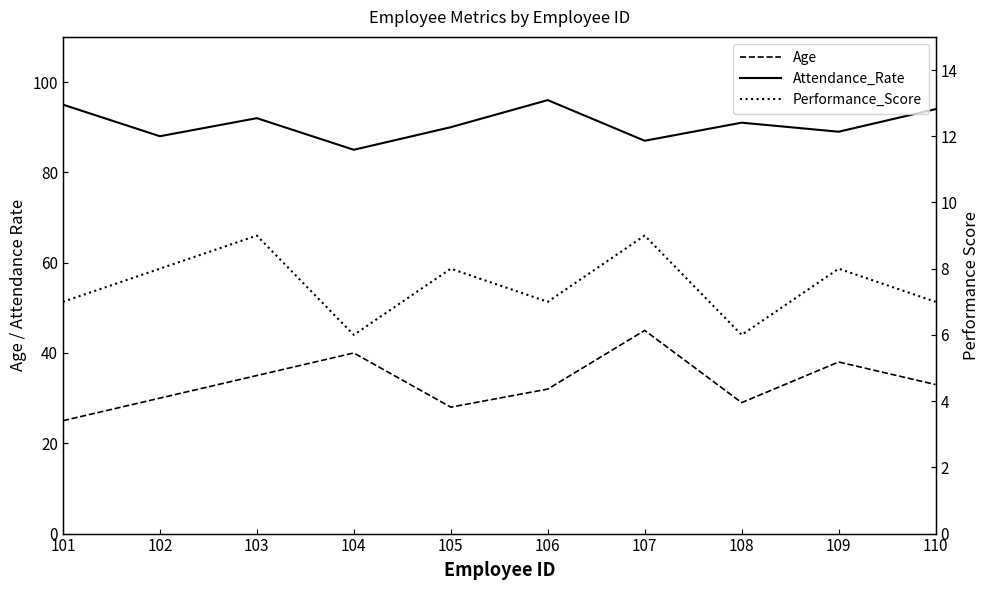

True or false: Attendance_Rate and Performance_Score cross at least once.

False